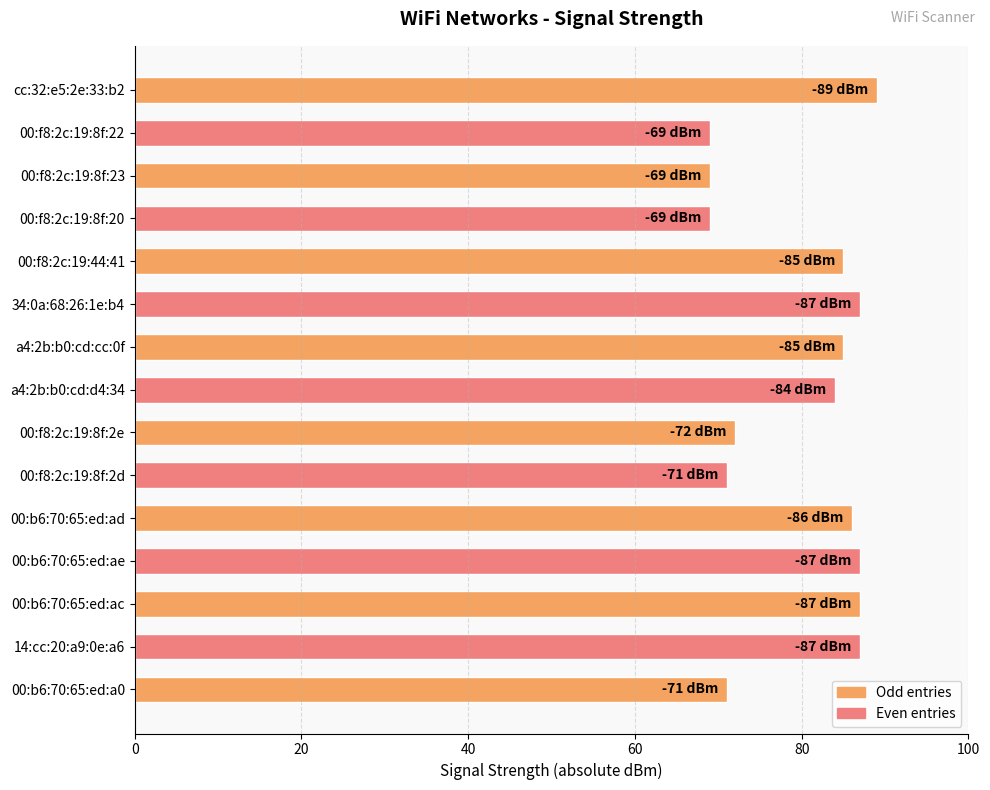

The chart shows a value of 69 at 00:f8:2c:19:8f:20. True or false?

True